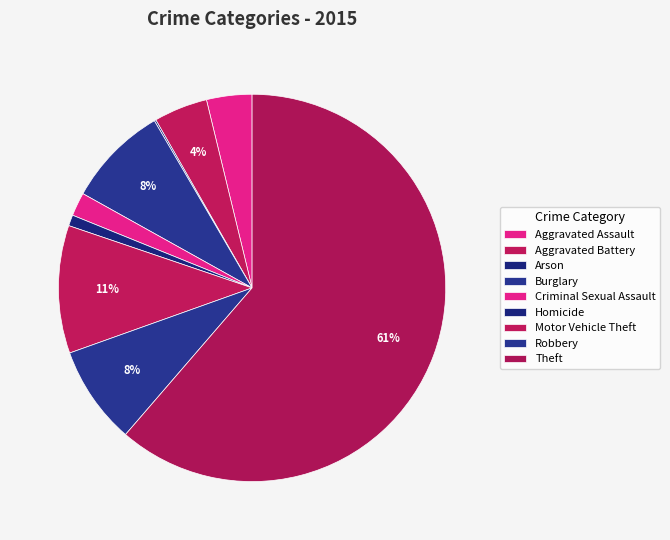

What is the change in value from Homicide to Motor Vehicle Theft?

+139